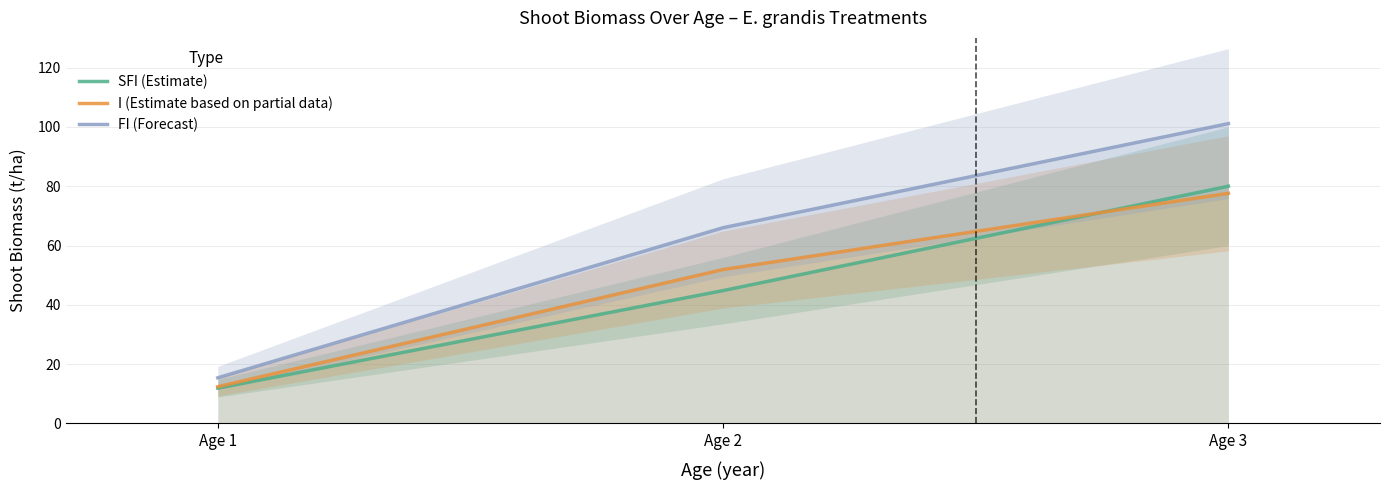

Does the chart have visible grid lines?

Yes